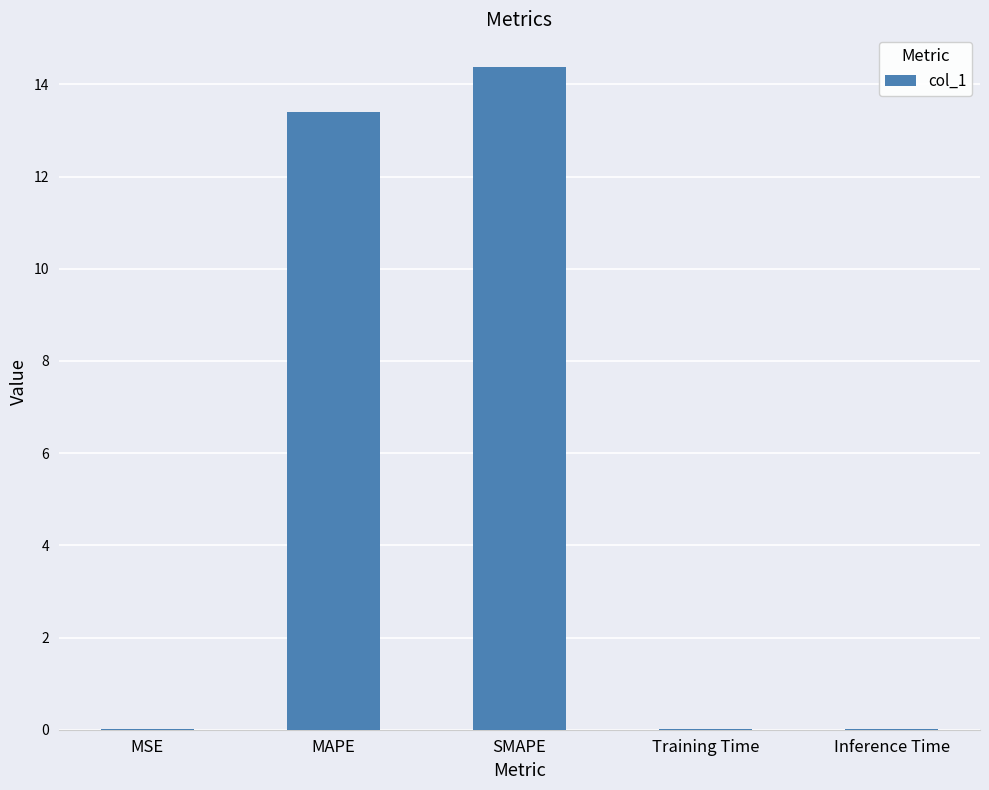

What is the maximum value shown in the chart?

14.4